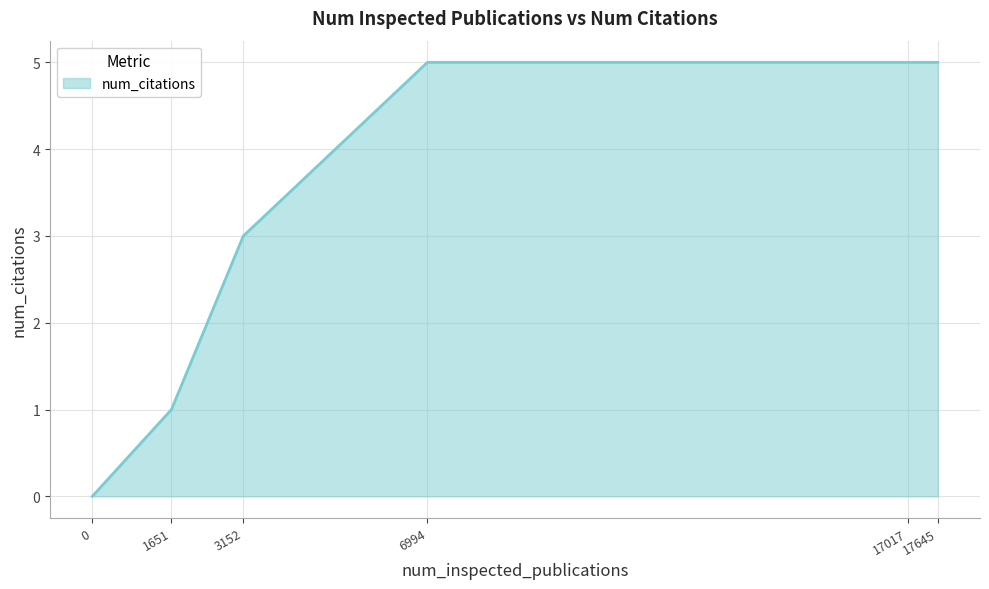

Reading left to right, transcribe all the data shown in this chart.

0=0	1651=1	3152=3	6994=5	17017=5	17645=5